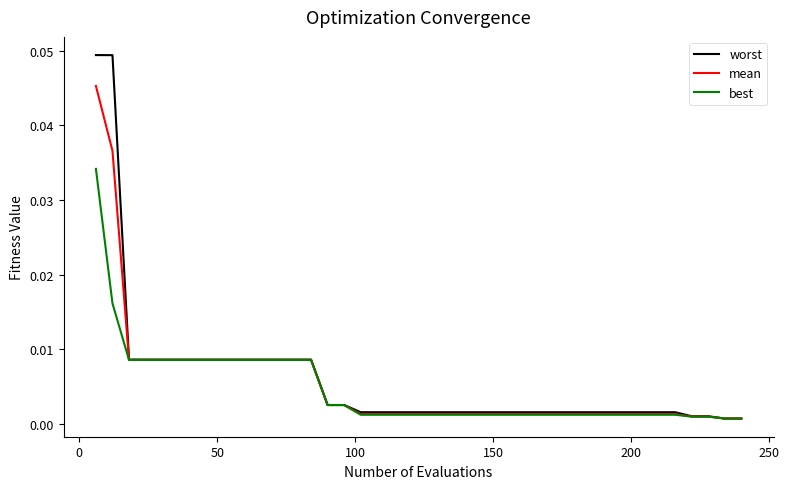

Rank the series by their maximum value, from lowest to highest.

best, mean, worst